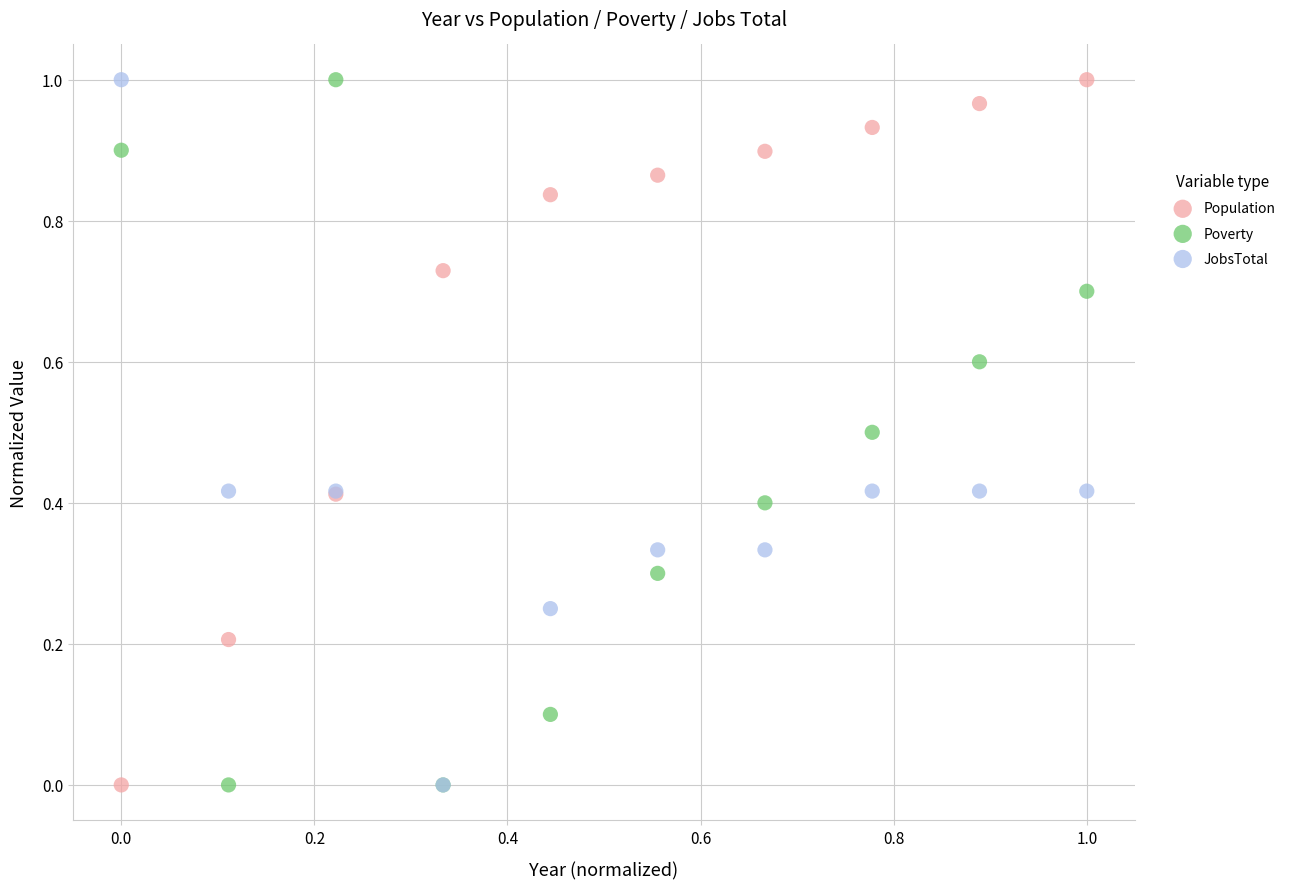

What are all the series names shown in the legend?

Population, Poverty, JobsTotal